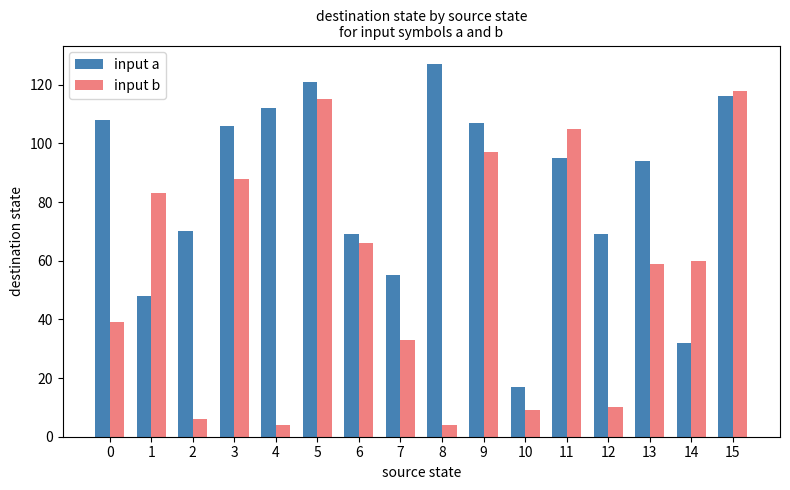

At which category does the chart reach its peak across all series?

8